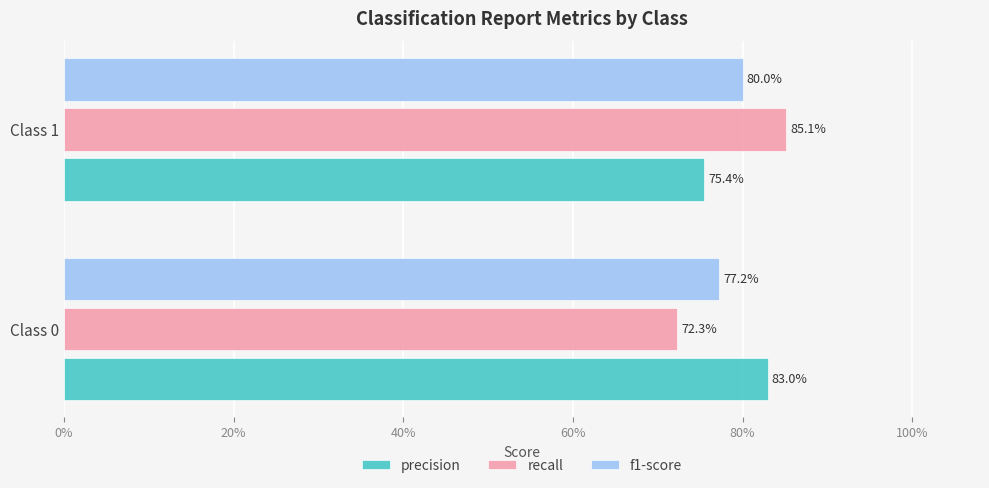

List the series in order of their overall mean, lowest first.

f1-score, recall, precision